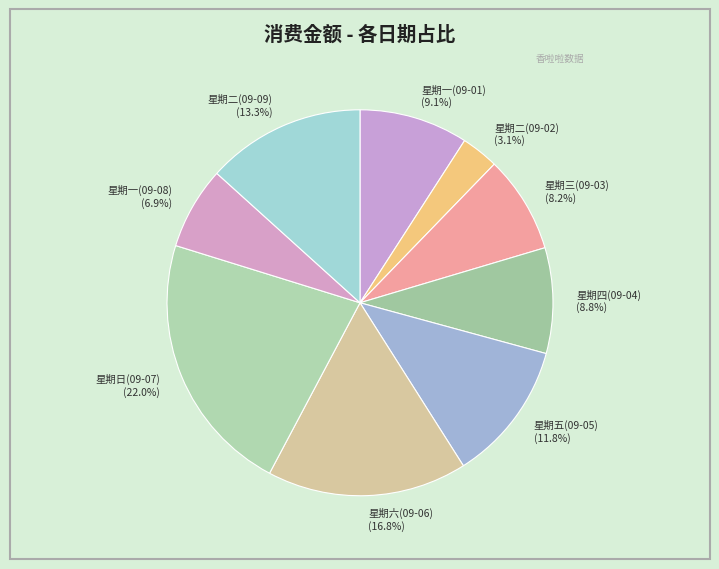

What is the smallest slice in the pie chart?

星期二(09-02)